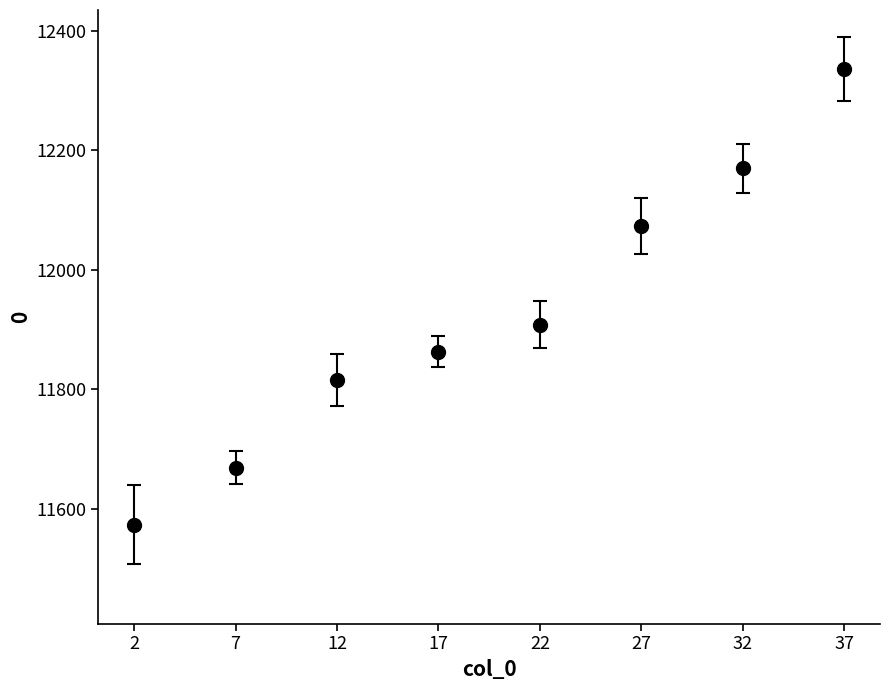

True or false: the data has more than 0 interior local peaks.

False